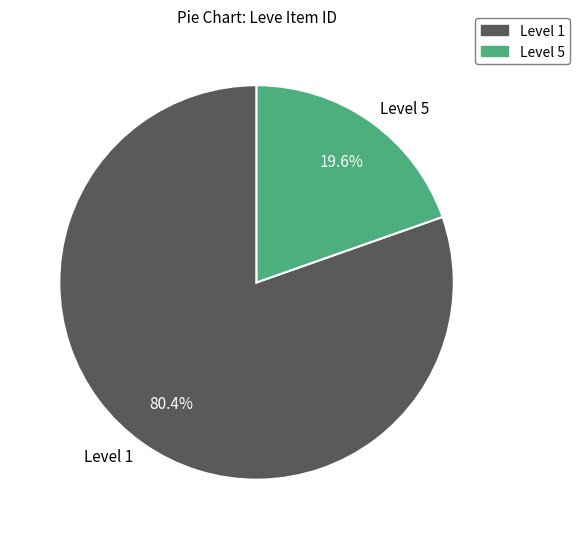

How many slices are in this pie chart?

2